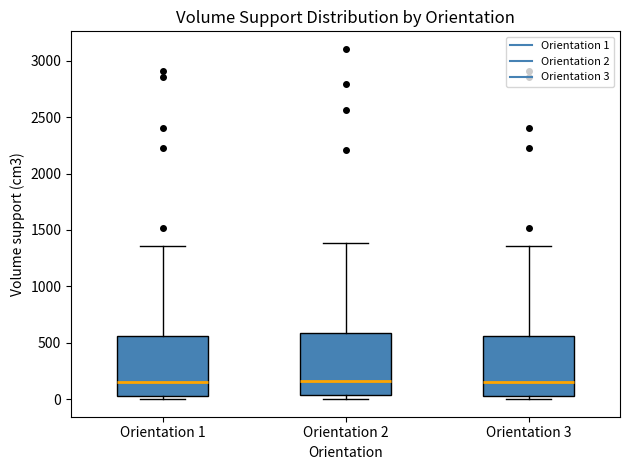

Reading left to right, read every box against the y-axis: the position of its median line, the range the box covers, and the ends of its whiskers. The values are not printed on the chart, so give them approximately, as read against the axis.

Orientation 1: median 150, box 50 to 550, whiskers 0 to 1350
Orientation 2: median 150, box 50 to 600, whiskers 0 to 1400
Orientation 3: median 150, box 50 to 550, whiskers 0 to 1350